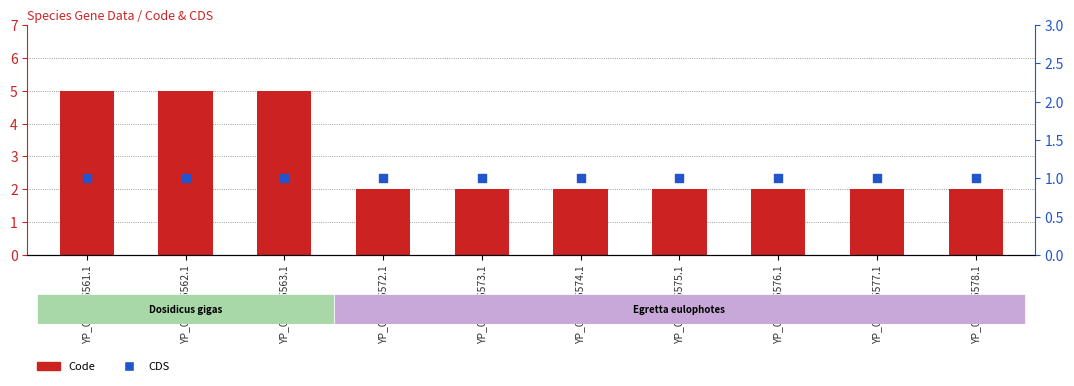

At how many categories does at least one series exceed 1?

10